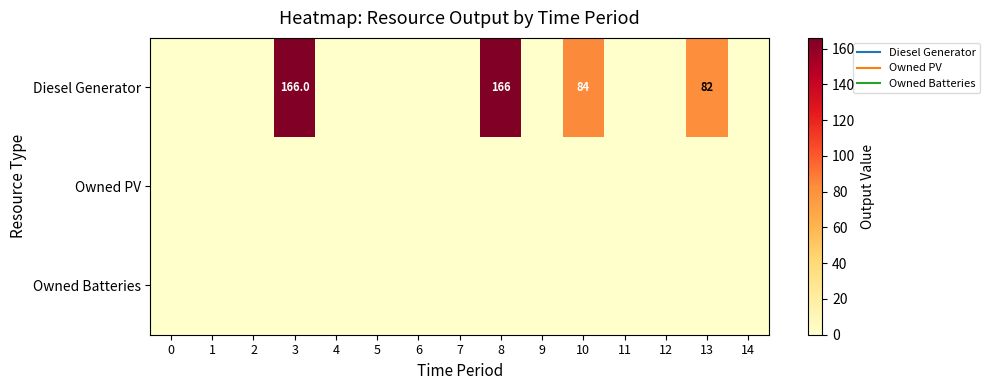

Which series has the largest range (max minus min)?

Diesel Generator